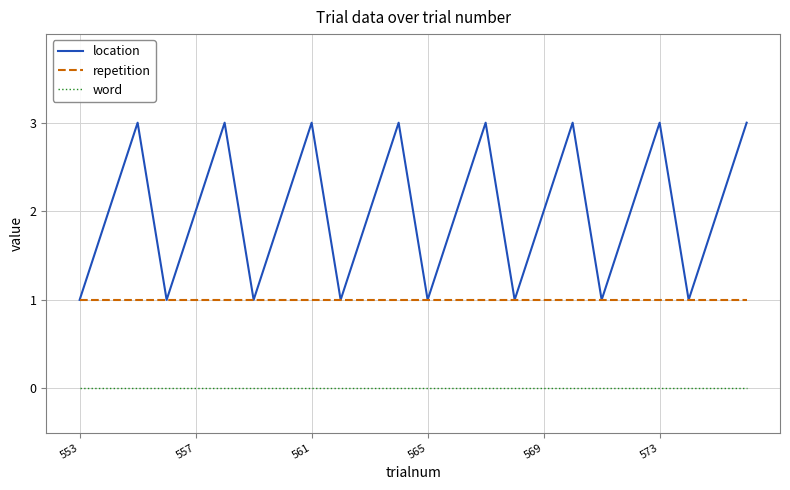

What is the maximum value shown in the chart?

3